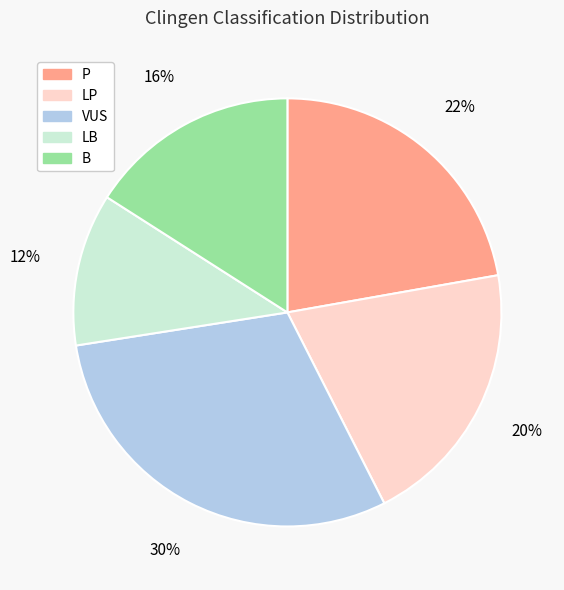

Does LB account for over 50% of the chart?

No